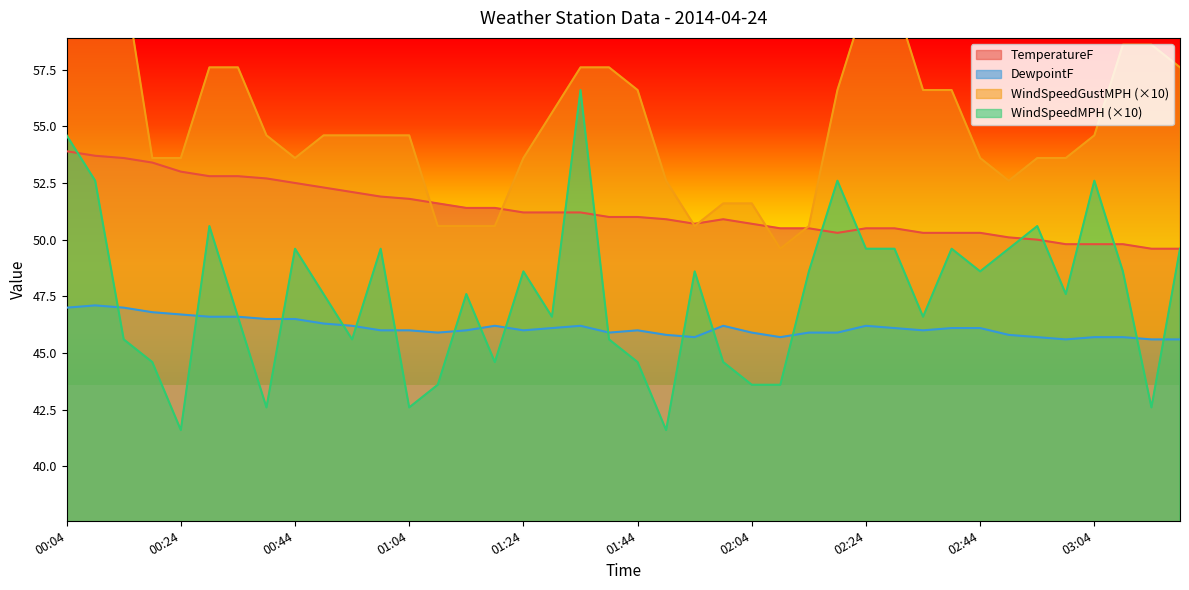

What is the sum of all DewpointF values?

1844.9